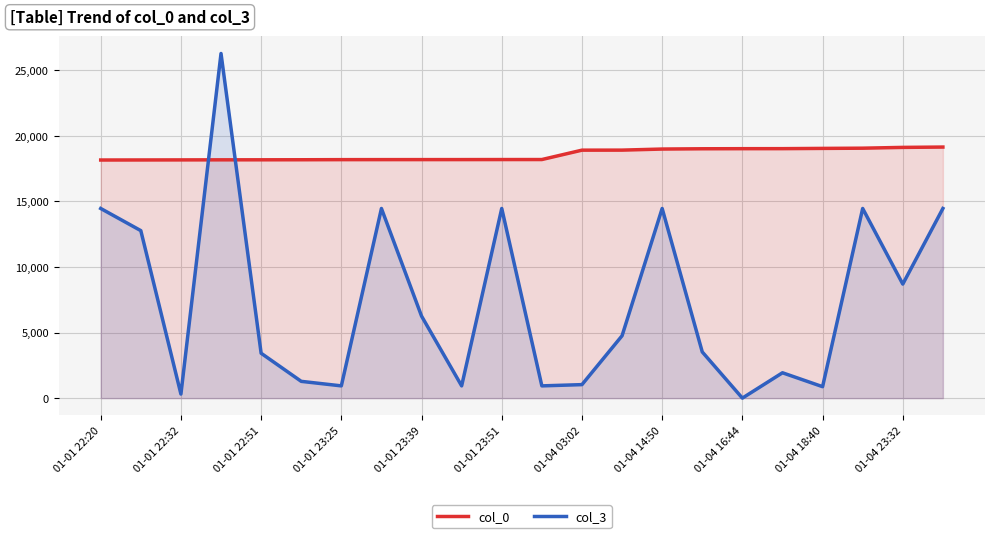

True or false: col_3 has a value of 1209 at 13.

False